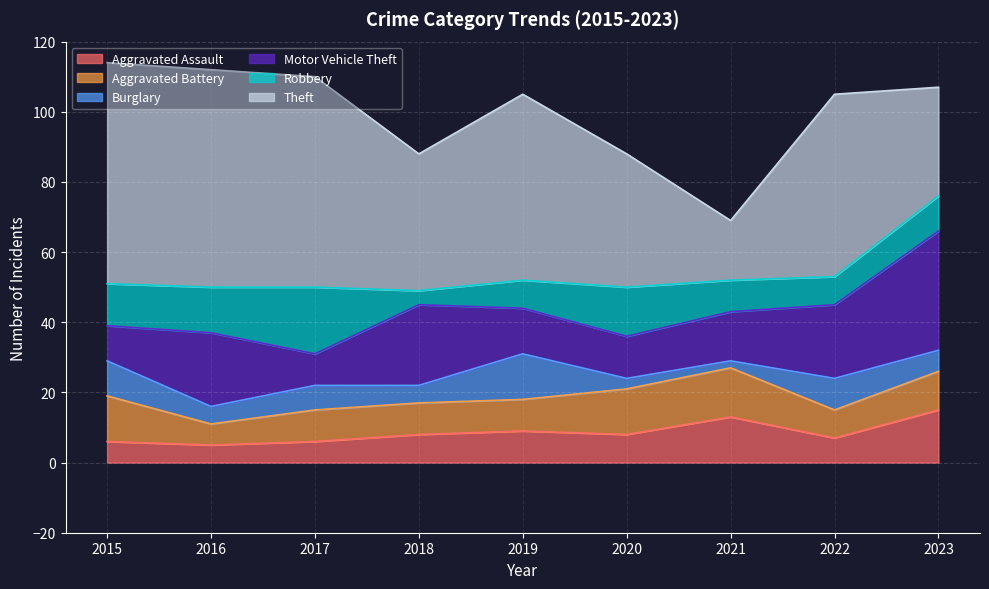

How many data points in Aggravated Assault are above 8?

3